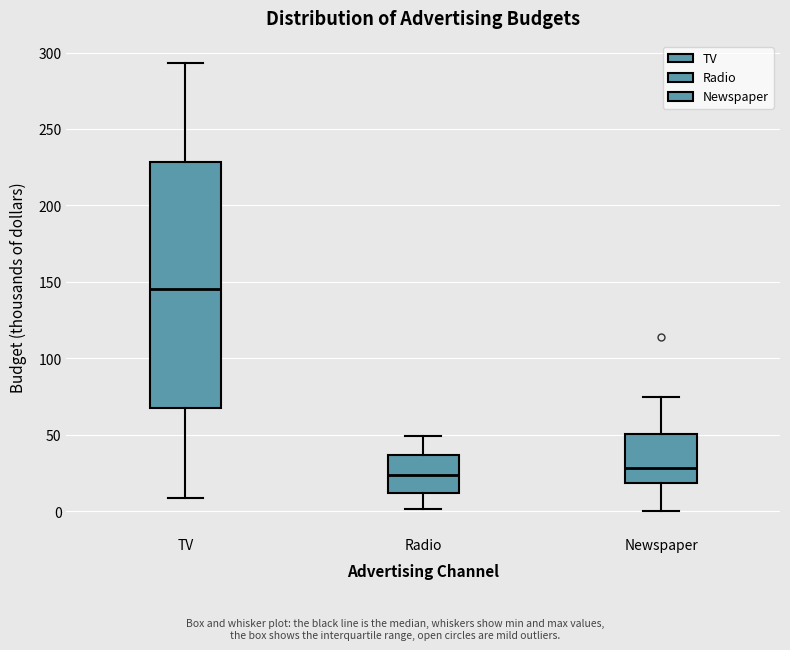

Comparing the boxes themselves (not the whiskers), which one is the tallest?

TV